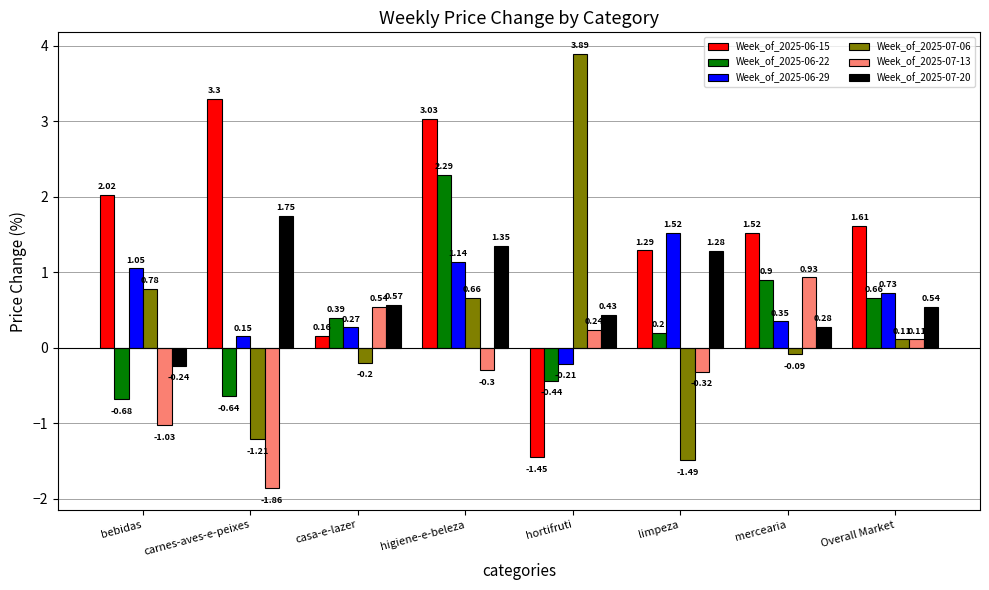

What is the difference between the maximum and minimum values in the Week_of_2025-07-06 series?

5.4